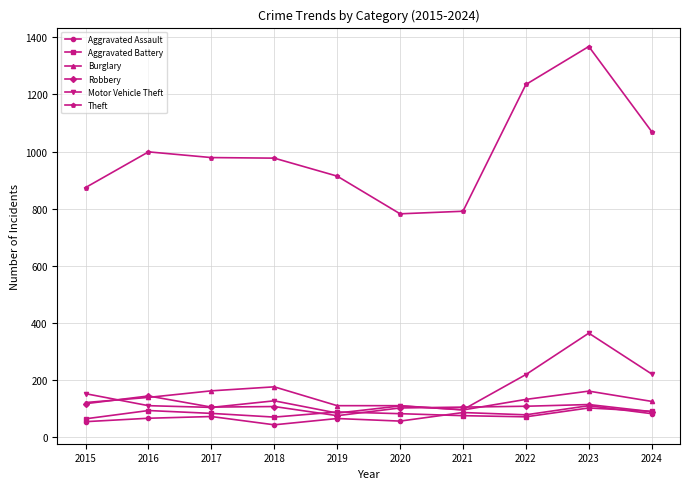

True or false: Motor Vehicle Theft and Theft cross at least once.

False